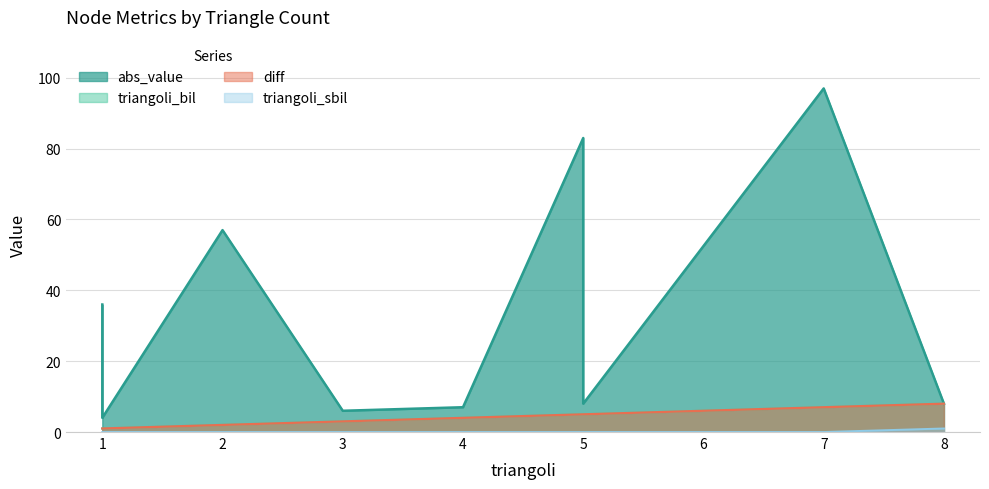

What is the average value of the diff series?

4